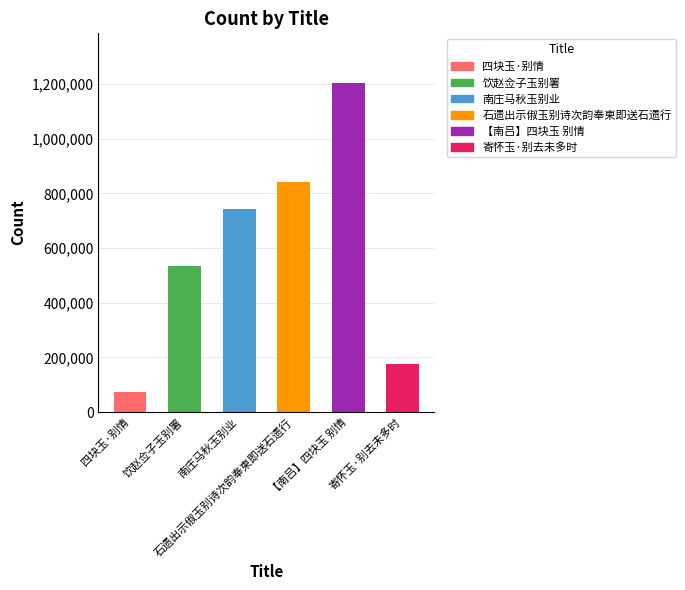

At which category does the chart reach its minimum across all series?

四块玉·别情